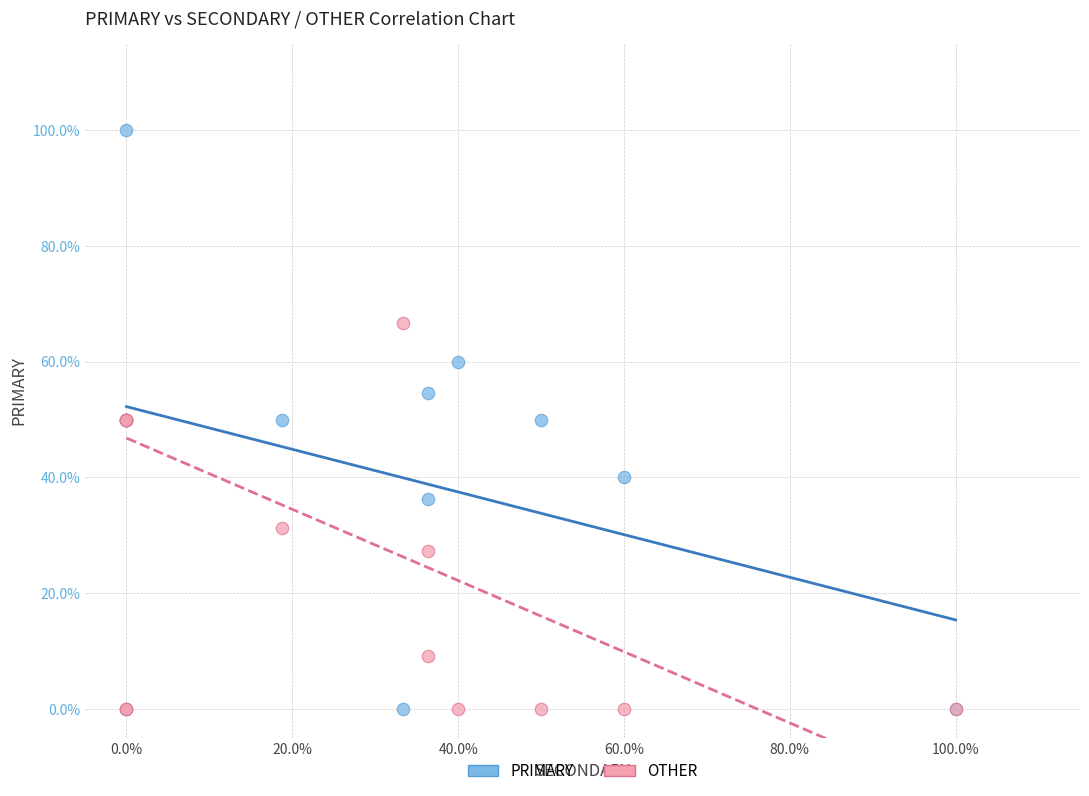

Which series contains the highest Y value?

PRIMARY